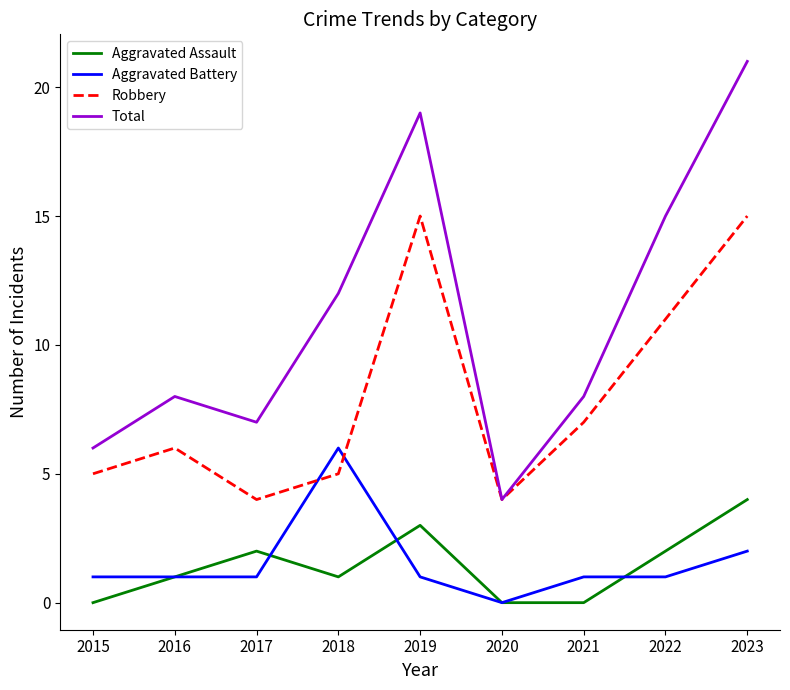

Reading left to right, extract all data points from this chart.

Aggravated Assault: 0	1	2	1	3	0	0	2	4
Aggravated Battery: 1	1	1	6	1	0	1	1	2
Robbery: 5	6	4	5	15	4	7	11	15
Total: 6	8	7	12	19	4	8	15	21